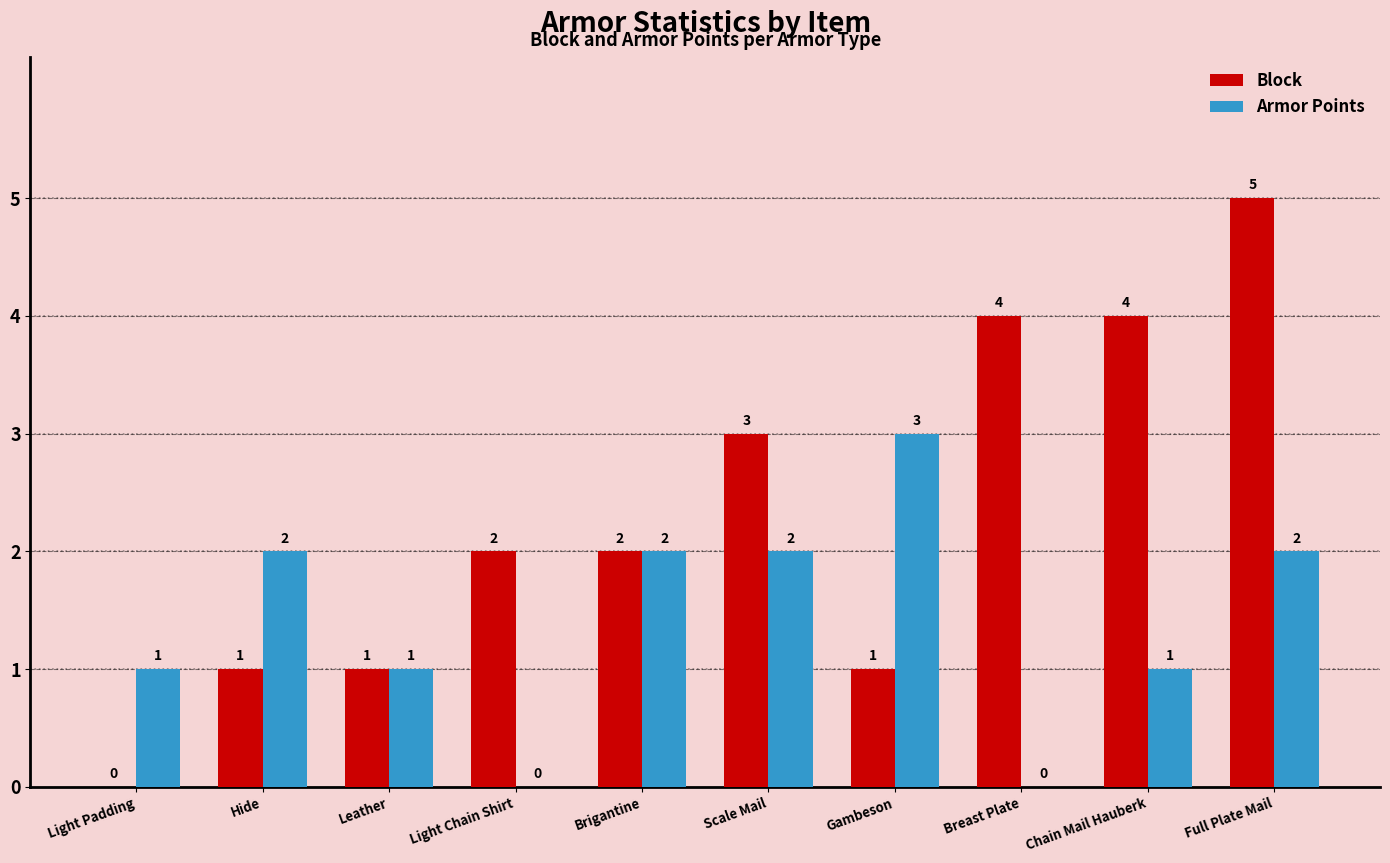

True or false: Armor Points has a value of 3 at Scale Mail.

False